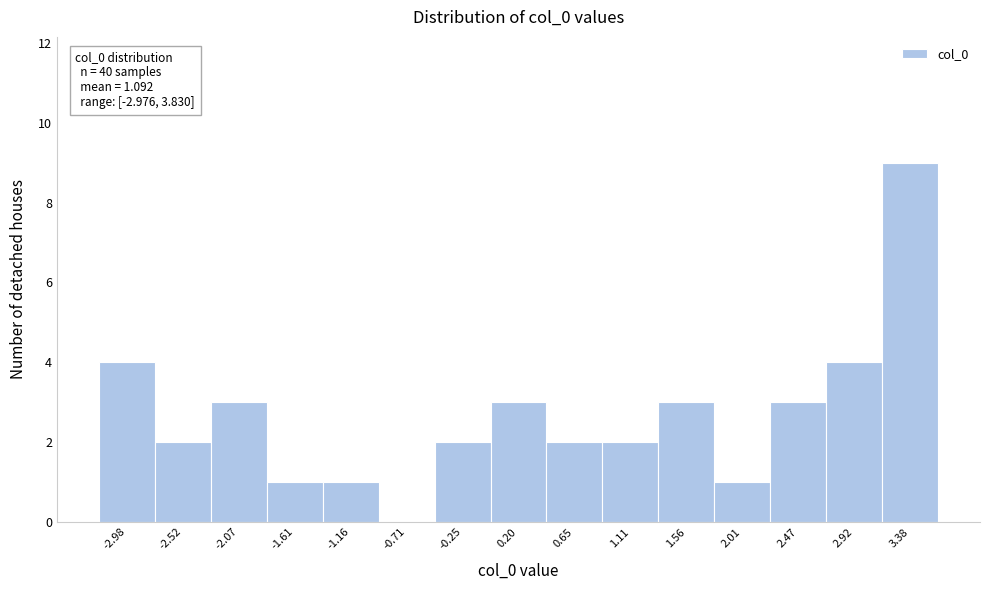

Reading left to right, what are all the values shown in this chart?

-2.98=4	-2.52=2	-2.07=3	-1.61=1	-1.16=1	-0.71=0	-0.25=2	0.20=3	0.65=2	1.11=2	1.56=3	2.01=1	2.47=3	2.92=4	3.38=9